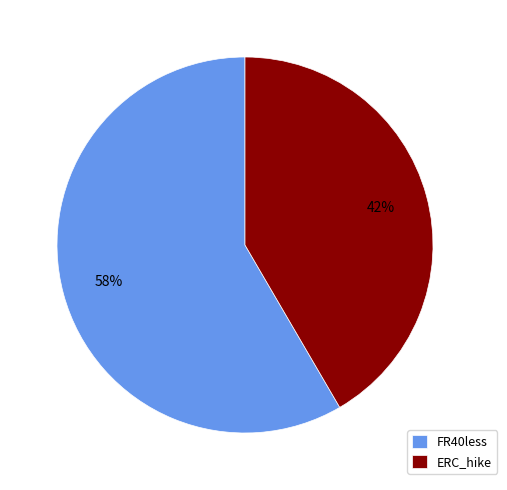

How many slices are in this pie chart?

2